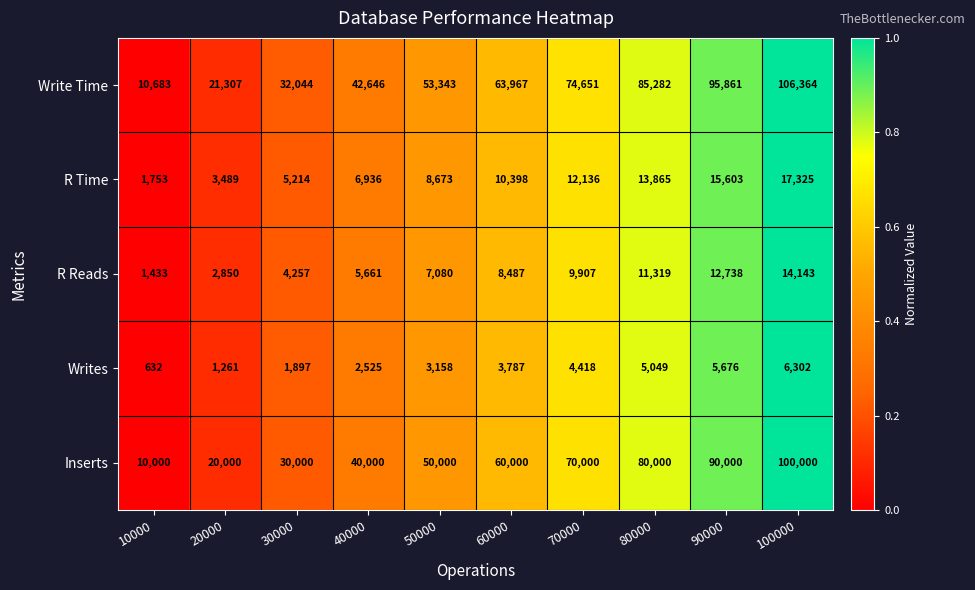

Which series has the largest range (max minus min)?

Write Time